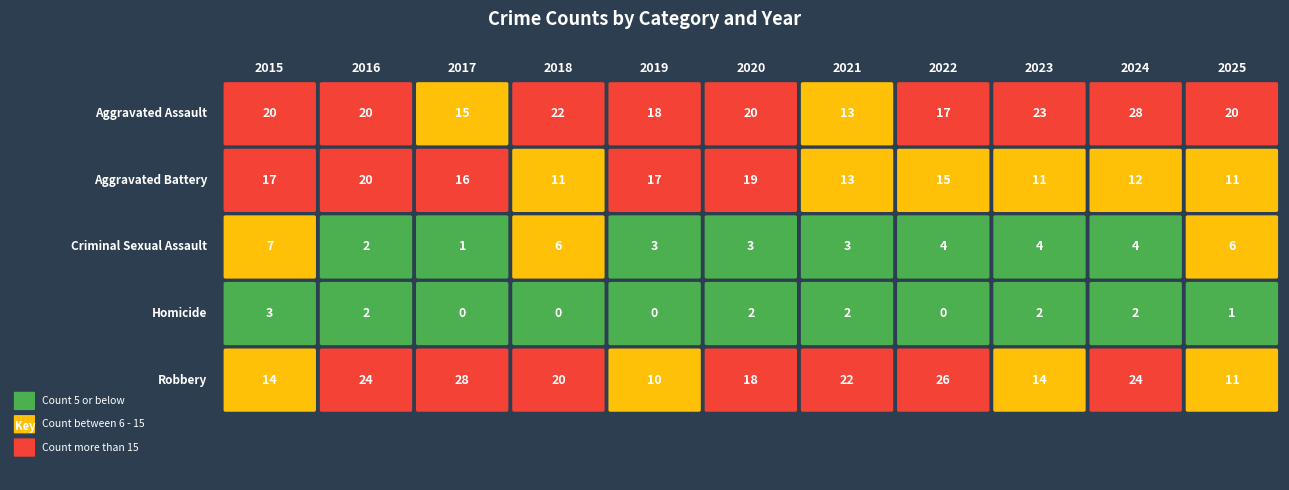

What is the average value of the Criminal Sexual Assault series?

4